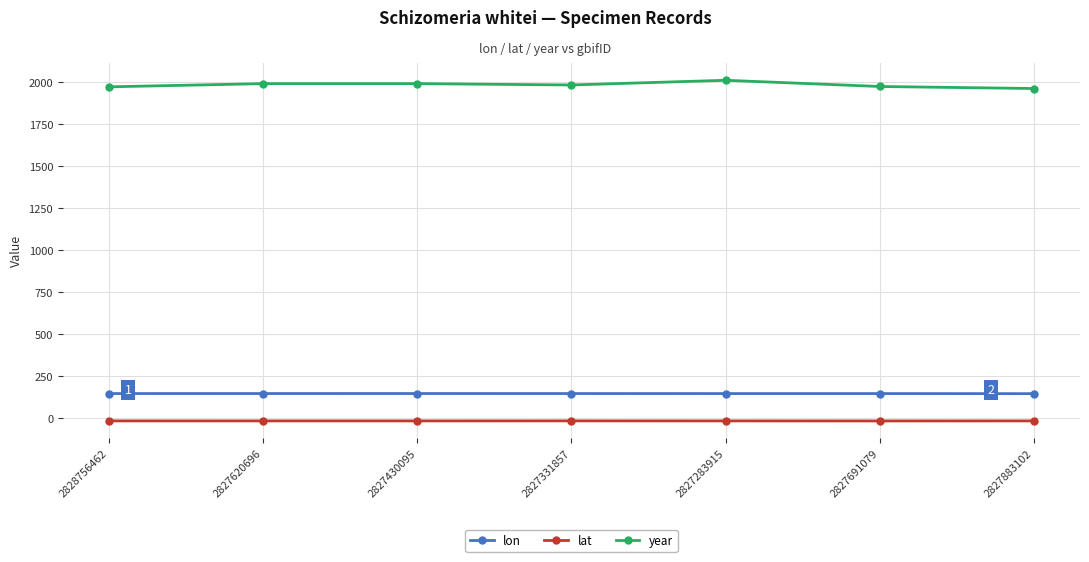

True or false: year has a value of 1971.0 at 2828756462.

True